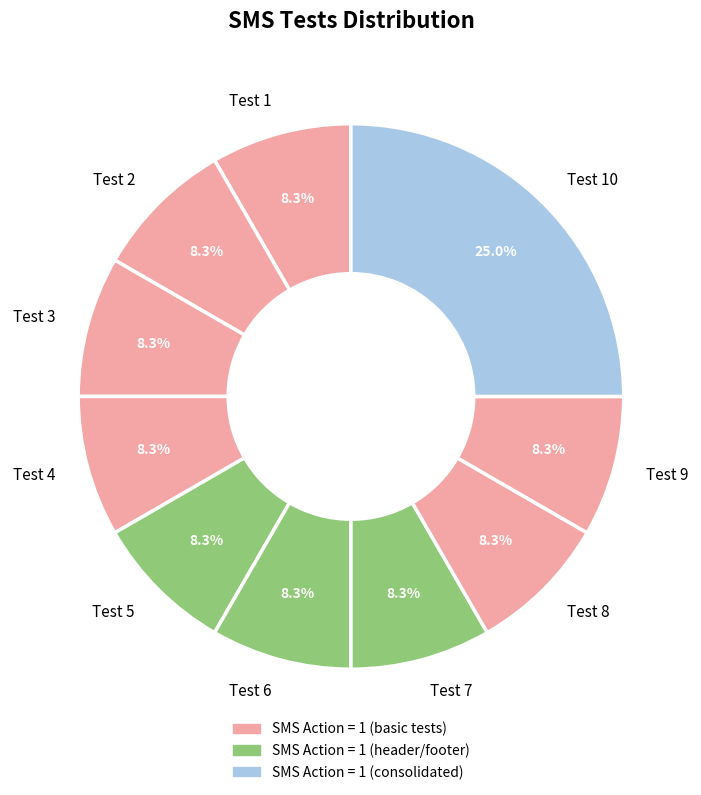

Count the number of slices in the pie.

10